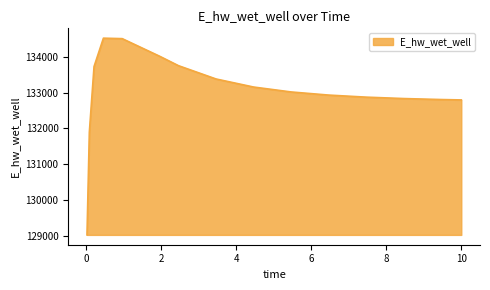

What is the maximum value shown in the chart?

134520.8